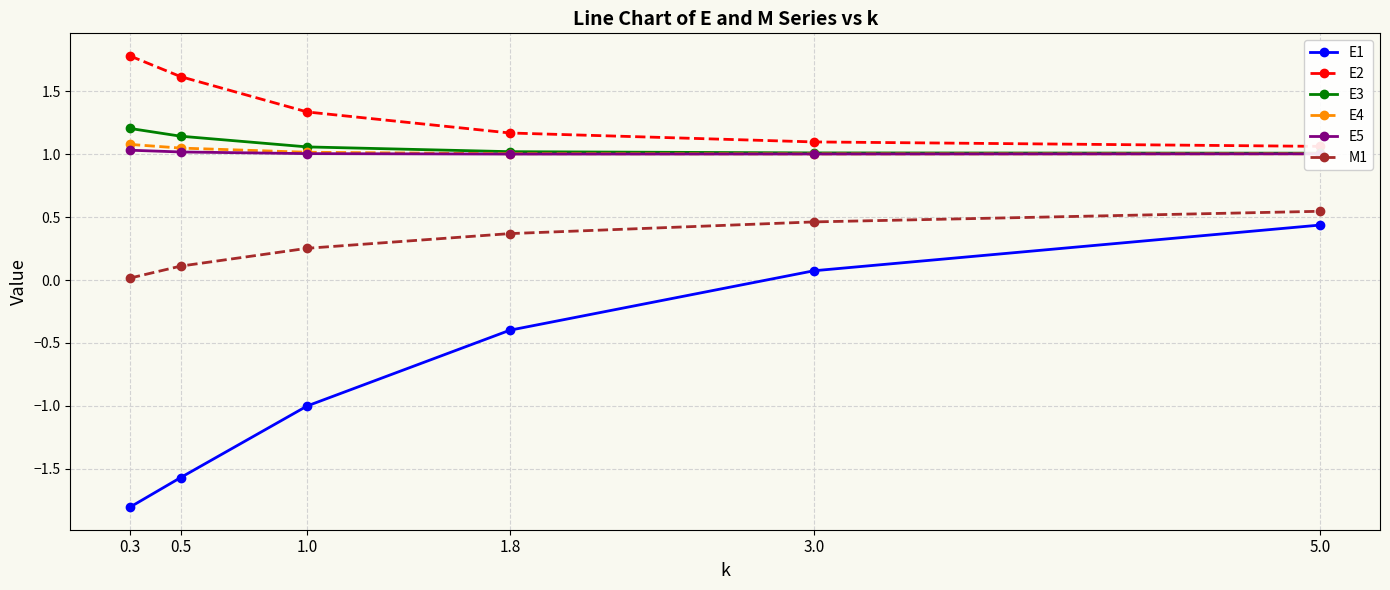

True or false: E2 has more than 0 interior local peaks.

False